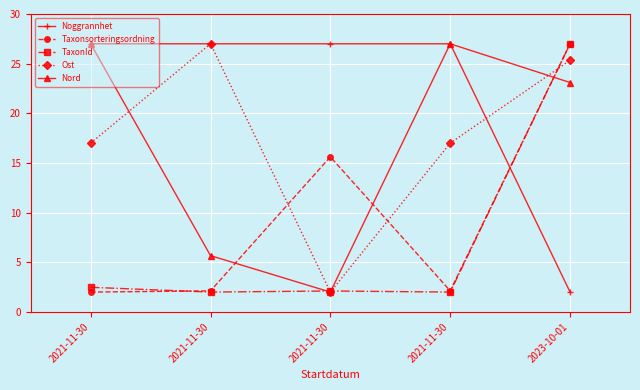

Is this an area chart (filled region under the line)?

No